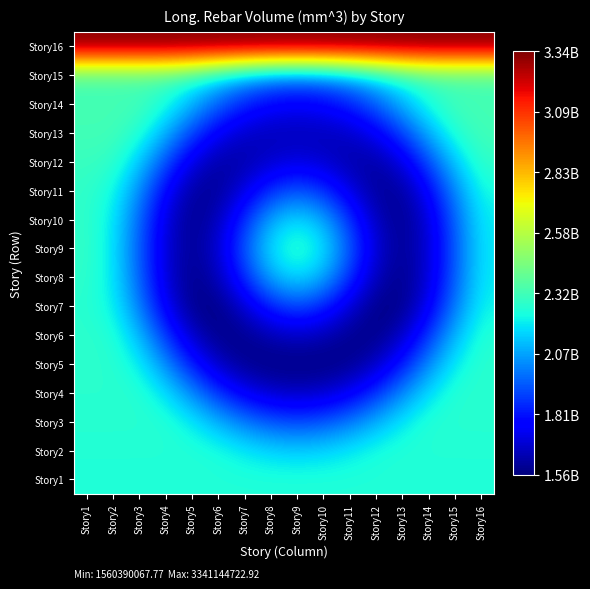

Reading right to left, extract all data points from this chart.

Story1: Story16=2252444419.9	Story15=2252444419.9	Story14=2252444419.9	Story13=2252444419.9	Story12=2252444419.9	Story11=2252444419.9	Story10=2252444419.9	Story9=2252444419.9	Story8=2252444419.9	Story7=2252444419.9	Story6=2252444419.9	Story5=2252444419.9	Story4=2252444419.9	Story3=2252444419.9	Story2=2252444419.9	Story1=2252444419.9
Story2: Story16=2256804293.4	Story15=2256804293.4	Story14=2256804293.4	Story13=2256804293.4	Story12=2240471089.0	Story11=2200553832.9	Story10=2164799212.5	Story9=2150938973.9	Story8=2164799212.5	Story7=2200553832.9	Story6=2240471089.0	Story5=2256804293.4	Story4=2256804293.4	Story3=2256804293.4	Story2=2256804293.4	Story1=2256804293.4
Story3: Story16=2266447762.9	Story15=2266447762.9	Story14=2262476984.6	Story13=2199856535.2	Story12=2097355495.8	Story11=1998545021.7	Story10=1931484700.9	Story9=1908215442.9	Story8=1931484700.9	Story7=1998545021.7	Story6=2097355495.8	Story5=2199856535.2	Story4=2262476984.6	Story3=2266447762.9	Story2=2266447762.9	Story1=2266447762.9
Story4: Story16=2270153310.3	Story15=2266196223.2	Story14=2179280878.6	Story13=2024307137.3	Story12=1865896770.7	Story11=1747387750.3	Story10=1681096101.4	Story9=1660721075.9	Story8=1681096101.4	Story7=1747387750.3	Story6=1865896770.7	Story5=2024307137.3	Story4=2179280878.6	Story3=2266196223.2	Story2=2270153310.3	Story1=2270153310.3
Story5: Story16=2272691929.8	Story15=2206487608.2	Story14=2027428497.2	Story13=1821713910.8	Story12=1664704260.3	Story11=1584596783.3	Story10=1562053485.4	Story9=1560390067.8	Story8=1562053485.4	Story7=1584596783.3	Story6=1664704260.3	Story5=1821713910.8	Story4=2027428497.2	Story3=2206487608.2	Story2=2272691929.8	Story1=2272691929.8
Story6: Story16=2260037583.1	Story15=2108503767.3	Story14=1874061148.3	Story13=1670020945.3	Story12=1572464702.5	Story11=1582938451.2	Story10=1640148243.1	Story9=1670020945.3	Story8=1640148243.1	Story7=1582938451.2	Story6=1572464702.5	Story5=1670020945.3	Story4=1874061148.3	Story3=2108503767.3	Story2=2260037583.1	Story1=2276080434.8
Story7: Story16=2213639598.0	Story15=2002039195.9	Story14=1746035647.7	Story13=1578929514.3	Story12=1571654046.2	Story11=1695528138.4	Story10=1846077547.2	Story9=1911944703.8	Story8=1846077547.2	Story7=1695528138.4	Story6=1571654046.2	Story5=1578929514.3	Story4=1746035647.7	Story3=2002039195.9	Story2=2213639598.0	Story1=2269244708.6
Story8: Story16=2192467393.4	Story15=1952288899.5	Story14=1699936739.1	Story13=1578066086.0	Story12=1650094939.6	Story11=1864298654.9	Story10=2086076412.2	Story9=2178933154.0	Story8=2086076412.2	Story7=1864298654.9	Story6=1650094939.6	Story5=1578066086.0	Story4=1699936739.1	Story3=1952288899.5	Story2=2192467393.4	Story1=2282308473.1
Story9: Story16=2188892149.6	Story15=1941460619.3	Story14=1694029089.0	Story13=1591539593.4	Story12=1694029089.0	Story11=1941460619.3	Story10=2188892149.6	Story9=2291381645.2	Story8=2188892149.6	Story7=1941460619.3	Story6=1694029089.0	Story5=1591539593.4	Story4=1694029089.0	Story3=1941460619.3	Story2=2188892149.6	Story1=2291381645.2
Story10: Story16=2196361409.0	Story15=1956997120.0	Story14=1705500433.3	Story13=1584042921.7	Story12=1655827597.5	Story11=1869305162.3	Story10=2090331093.2	Story9=2182873050.6	Story8=2090331093.2	Story7=1869305162.3	Story6=1655827597.5	Story5=1584042921.7	Story4=1705500433.3	Story3=1956997120.0	Story2=2196361409.0	Story1=2285897927.4
Story11: Story16=2231658567.9	Story15=2023439810.1	Story14=1771527525.1	Story13=1607091960.8	Story12=1599932764.0	Story11=1721827190.2	Story10=1869970627.5	Story9=1934785142.9	Story8=1869970627.5	Story7=1721827190.2	Story6=1599932764.0	Story5=1607091960.8	Story4=1771527525.1	Story3=2023439810.1	Story2=2231658567.9	Story1=2286375037.9
Story12: Story16=2287881379.2	Story15=2140250300.3	Story14=1911845725.3	Story13=1713060555.3	Story12=1618016863.0	Story11=1628220861.4	Story10=1683957221.4	Story9=1713060555.3	Story8=1683957221.4	Story7=1628220861.4	Story6=1618016863.0	Story5=1713060555.3	Story4=1911845725.3	Story3=2140250300.3	Story2=2287881379.2	Story1=2303511049.0
Story13: Story16=2325135806.5	Story15=2262181054.0	Story14=2091910870.3	Story13=1896293567.2	Story12=1746990569.5	Story11=1670815083.4	Story10=1649378299.4	Story9=1647796528.9	Story8=1649378299.4	Story7=1670815083.4	Story6=1746990569.5	Story5=1896293567.2	Story4=2091910870.3	Story3=2262181054.0	Story2=2325135806.5	Story1=2325135806.5
Story14: Story16=2330363228.2	Story15=2326628604.0	Story14=2244599541.1	Story13=2098338247.1	Story12=1948833531.0	Story11=1836986952.8	Story10=1774422144.9	Story9=1755192580.2	Story8=1774422144.9	Story7=1836986952.8	Story6=1948833531.0	Story5=2098338247.1	Story4=2244599541.1	Story3=2326628604.0	Story2=2330363228.2	Story1=2330363228.2
Story15: Story16=2327031489.2	Story15=2327031489.2	Story14=2323284555.0	Story13=2264194198.5	Story12=2167471434.4	Story11=2074231188.0	Story10=2010951248.2	Story9=1988993744.6	Story8=2010951248.2	Story7=2074231188.0	Story6=2167471434.4	Story5=2264194198.5	Story4=2323284555.0	Story3=2327031489.2	Story2=2327031489.2	Story1=2327031489.2
Story16: Story16=3341144722.9	Story15=3341144722.9	Story14=3341144722.9	Story13=3341144722.9	Story12=3341144722.9	Story11=3341144722.9	Story10=3341144722.9	Story9=3341144722.9	Story8=3341144722.9	Story7=3341144722.9	Story6=3341144722.9	Story5=3341144722.9	Story4=3341144722.9	Story3=3341144722.9	Story2=3341144722.9	Story1=3341144722.9